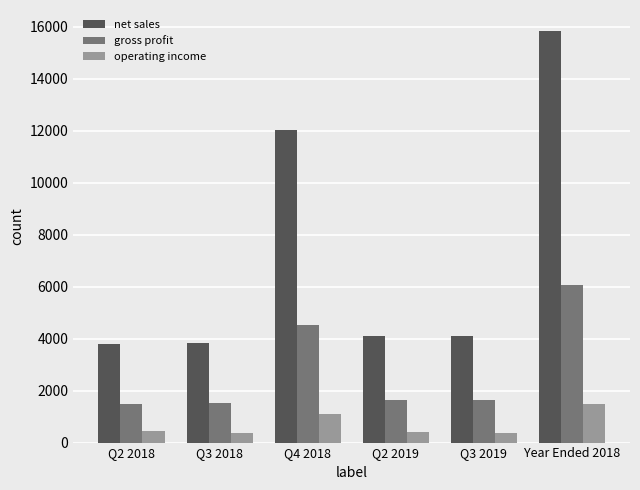

What is the difference between the maximum and minimum values in the gross profit series?

4587